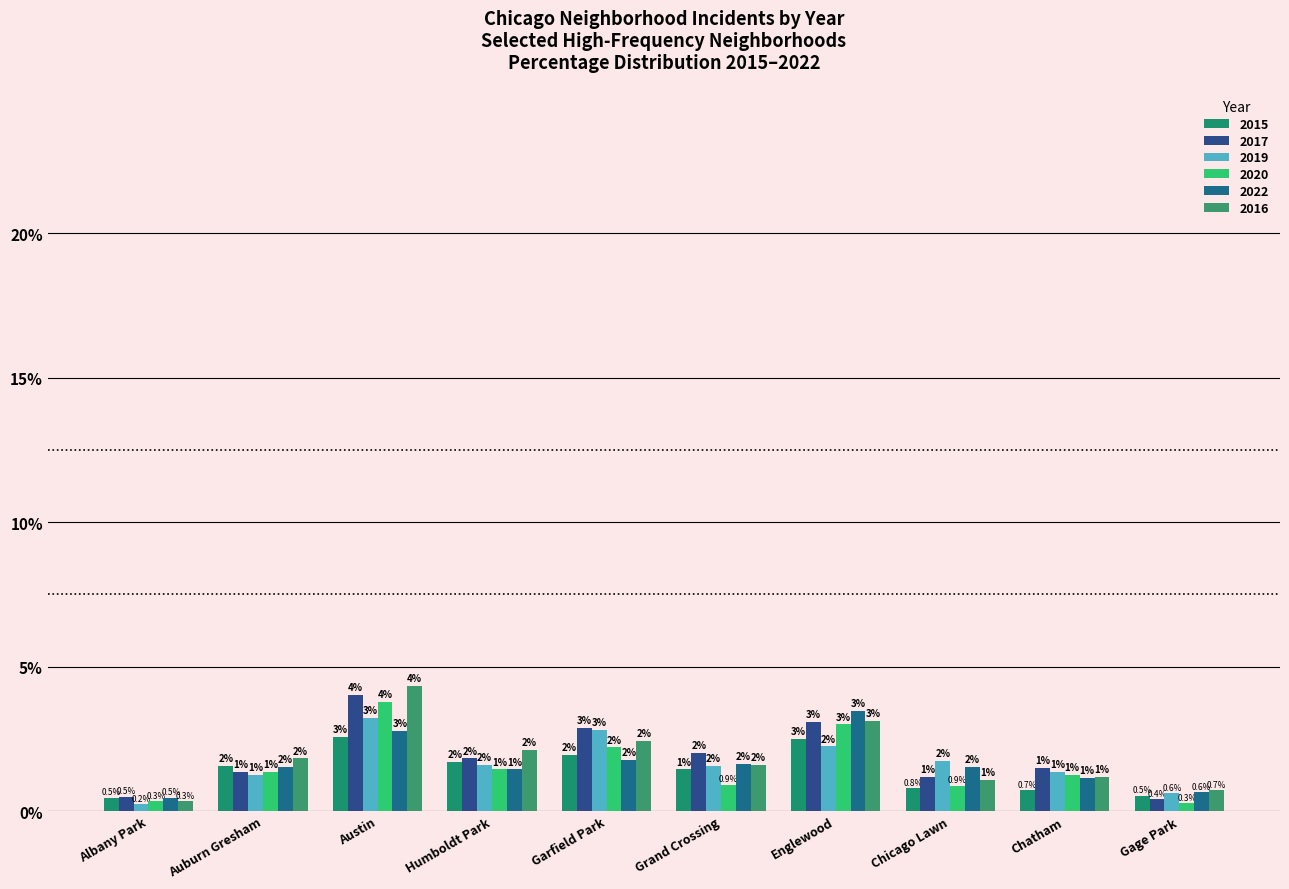

How many data points in 2019 are less than 1?

2